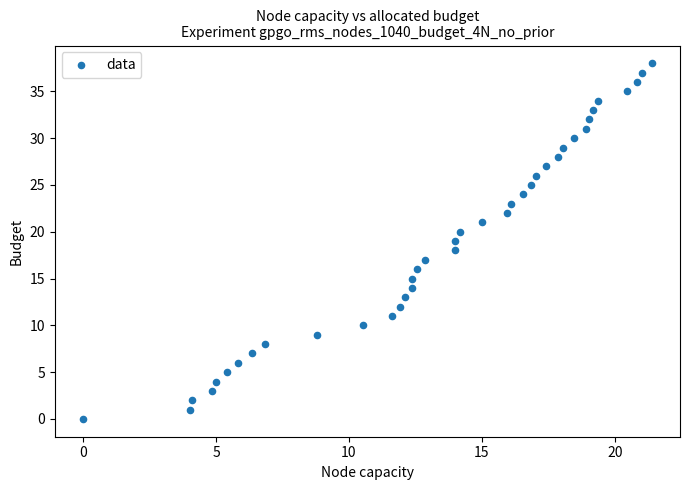

What is the range of Y values (max minus min)?

38